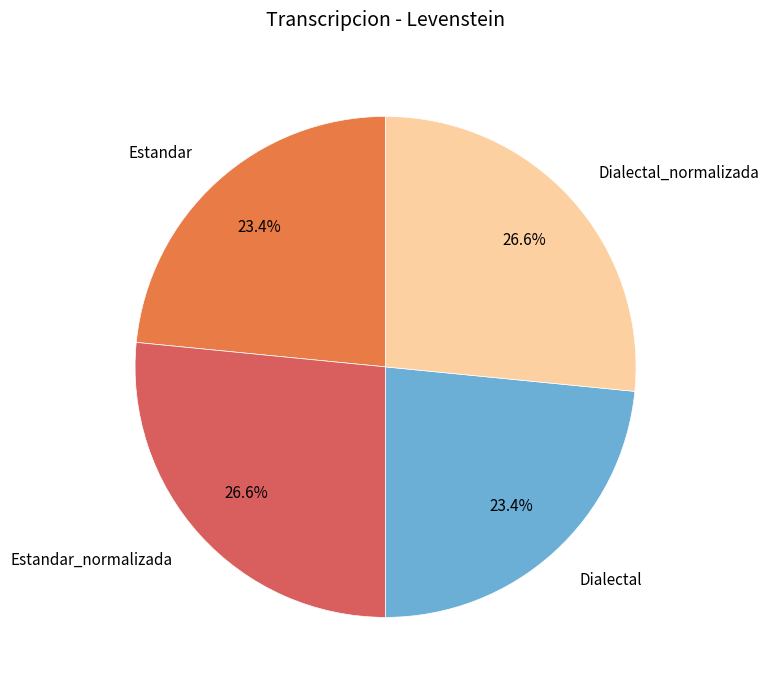

To the nearest percent, what is the combined percentage of Dialectal_normalizada and Estandar?

50%